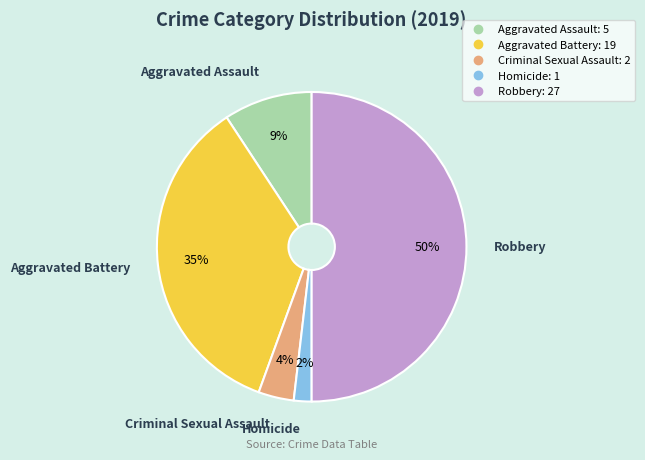

Is the sum of Aggravated Assault and Robbery greater than half?

Yes